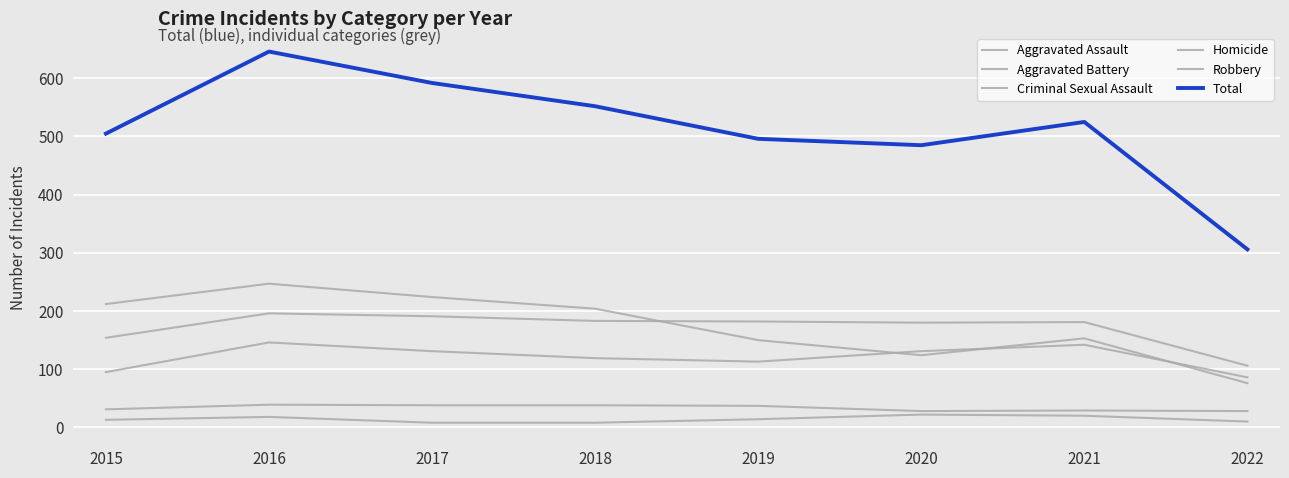

How many data points in Robbery are above 204?

3